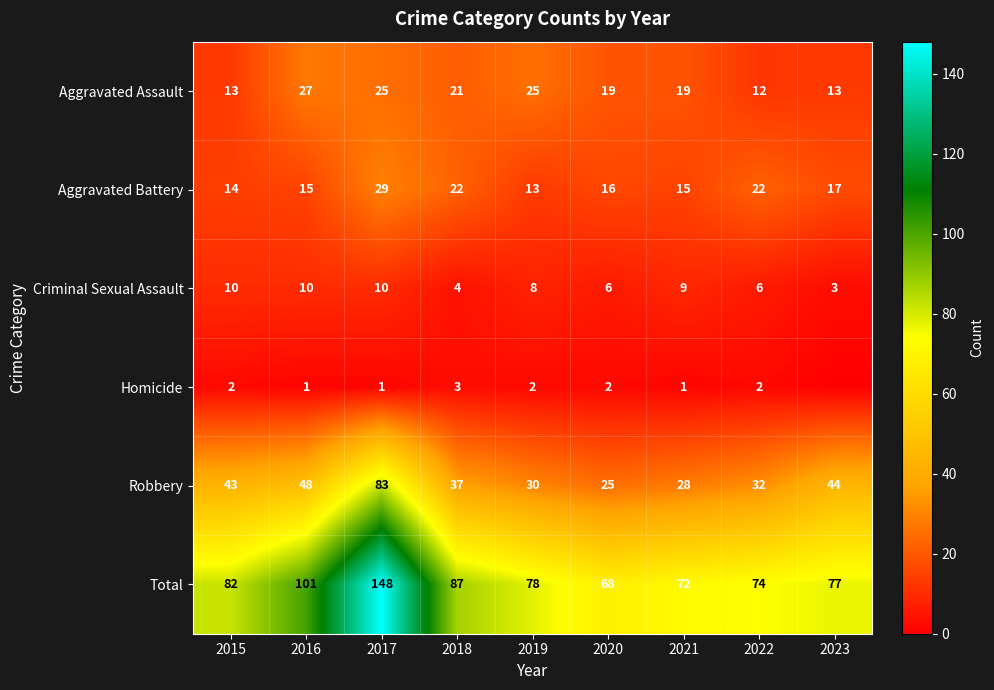

The value of Homicide at 2016 is 1. True or false?

True